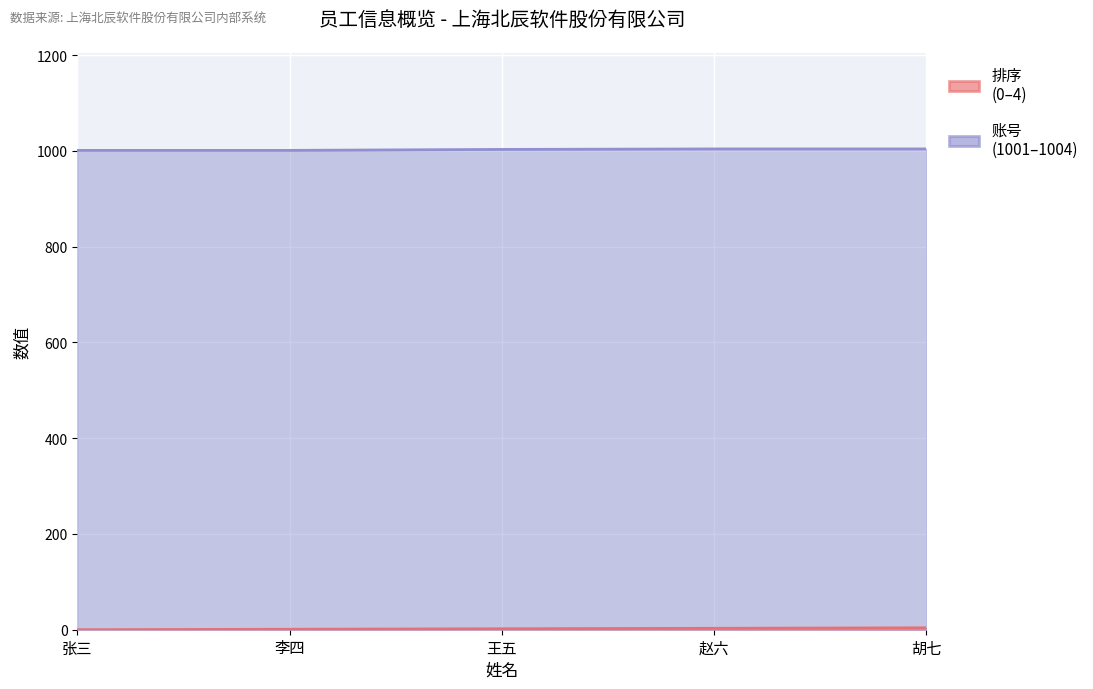

What position from the right is 赵六?

2